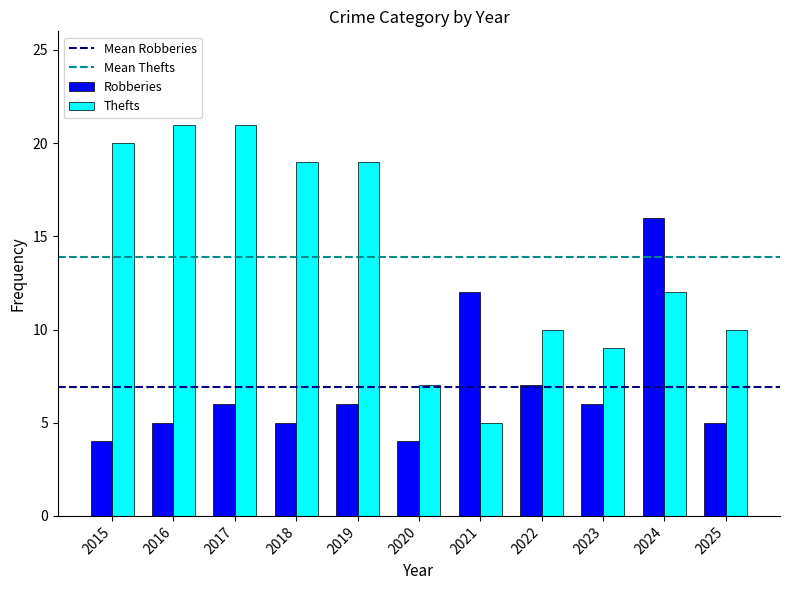

Where is Thefts nearest to the value 13?

2024